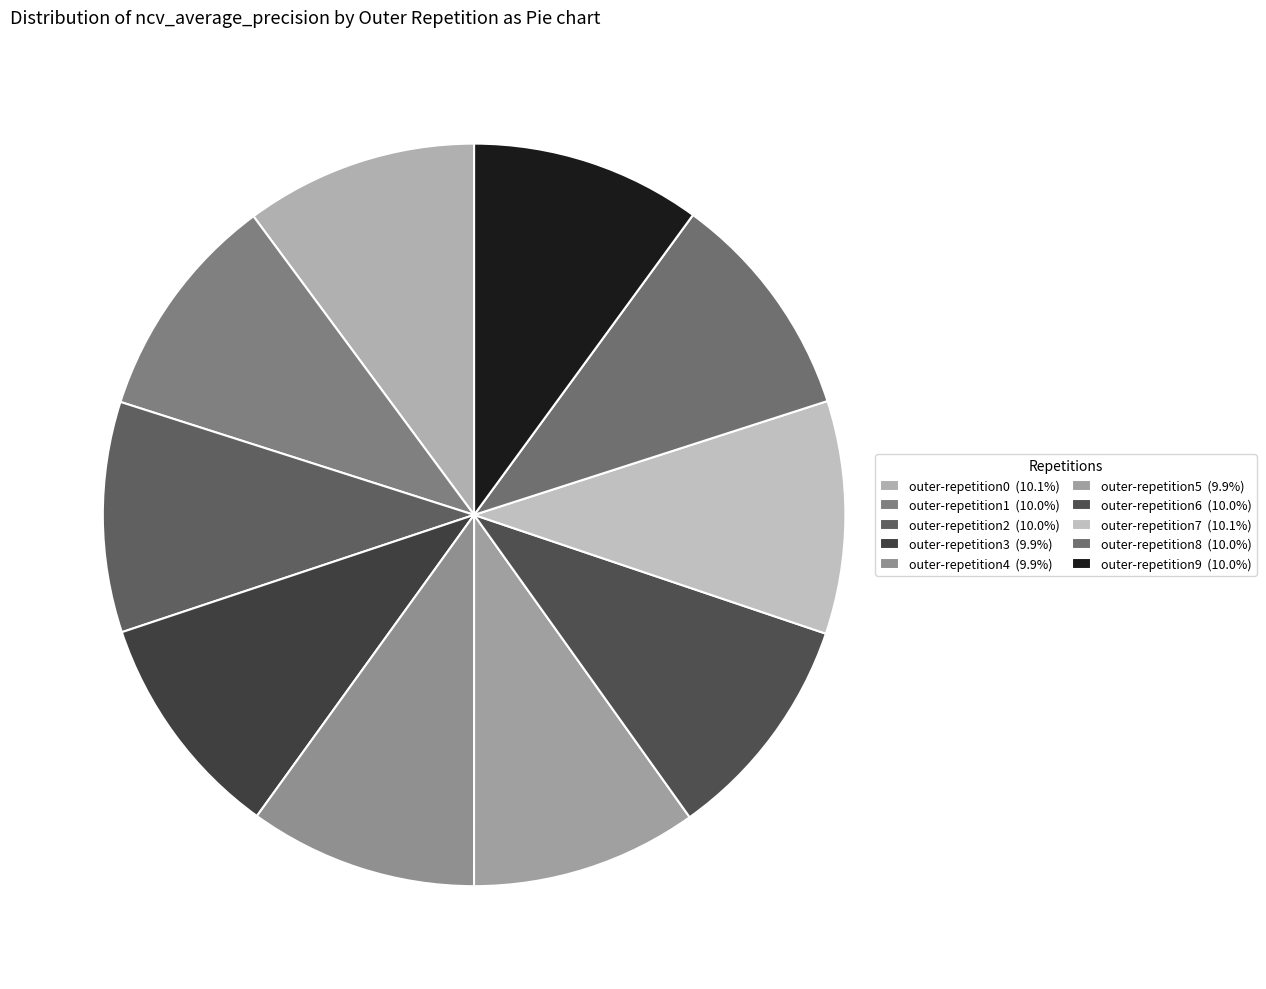

What is the total percentage of outer-repetition1 and outer-repetition5?

19.8%